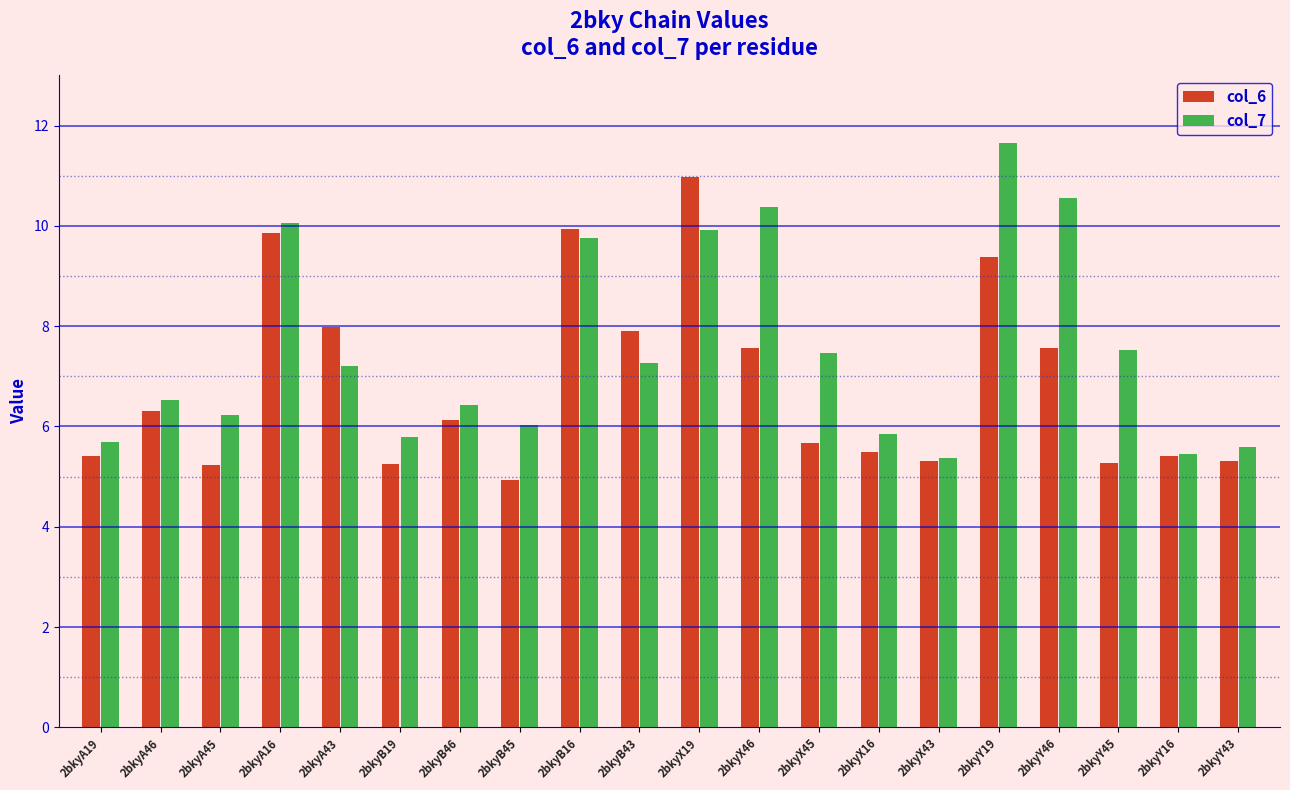

What is the label of the 17th bar from the right?

2bkyA16